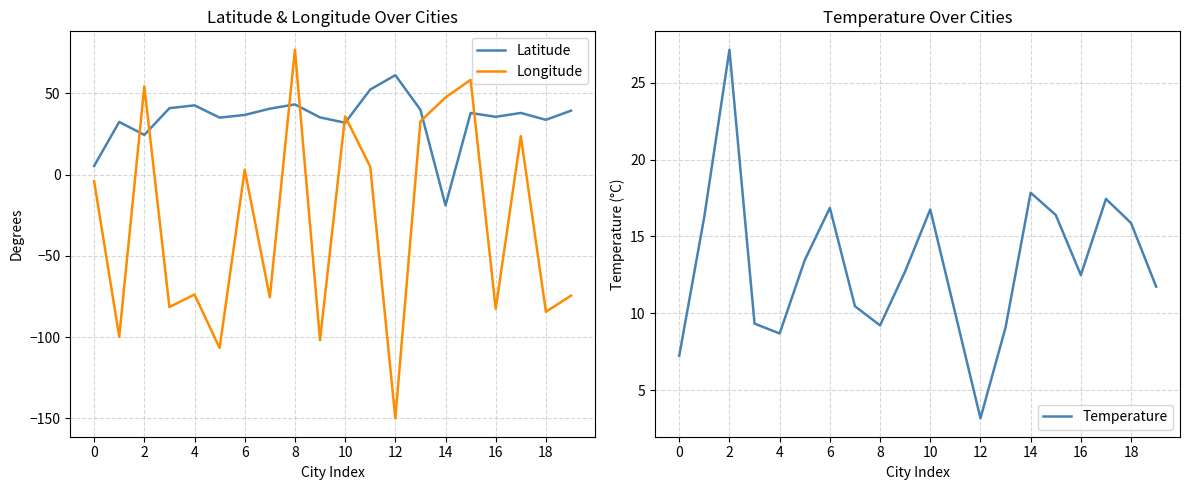

Is the value of Longitude at 6 greater than the value of Latitude at 2?

No